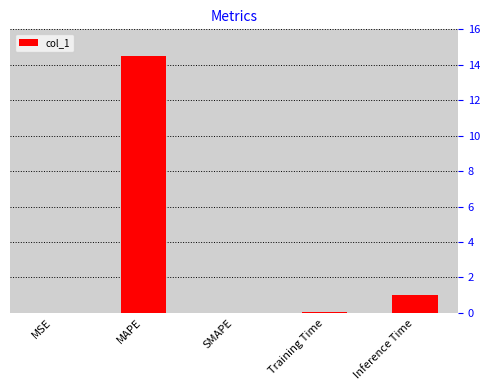

What is the maximum value shown in the chart?

14.5